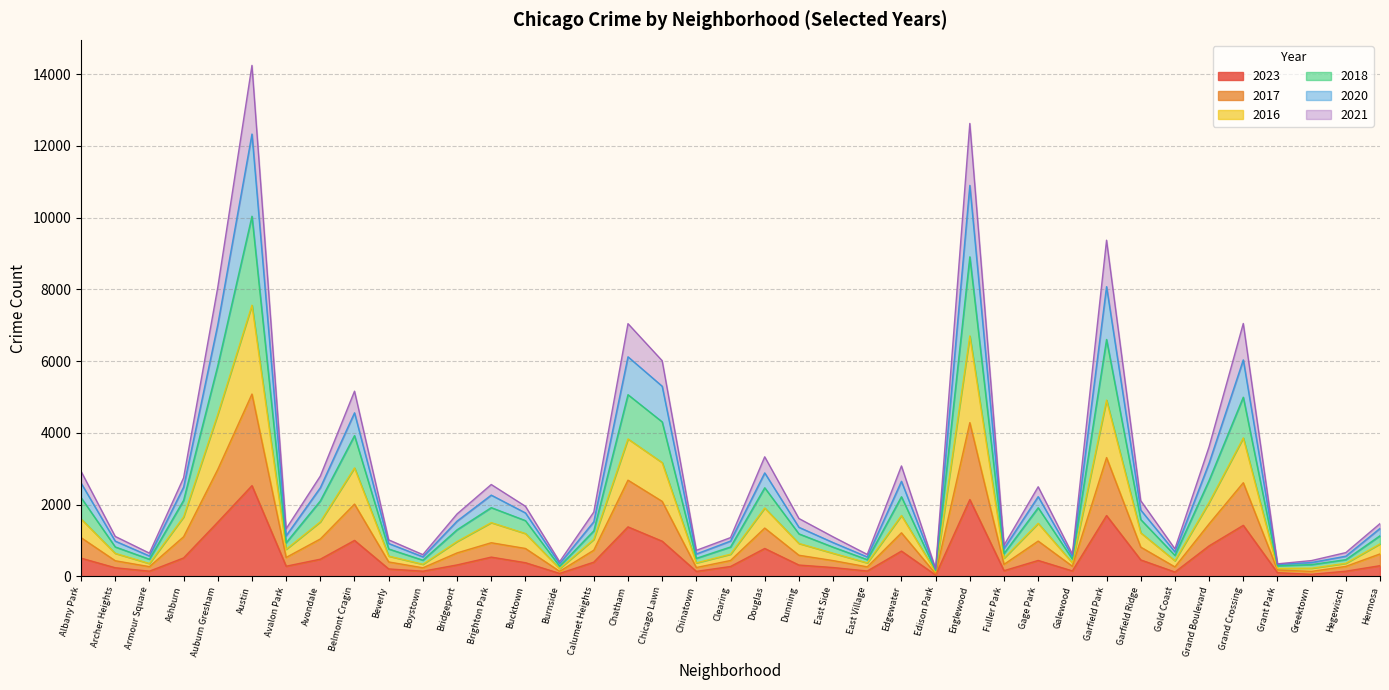

Is it true that 2017 equals 9661 at Garfield Park?

False